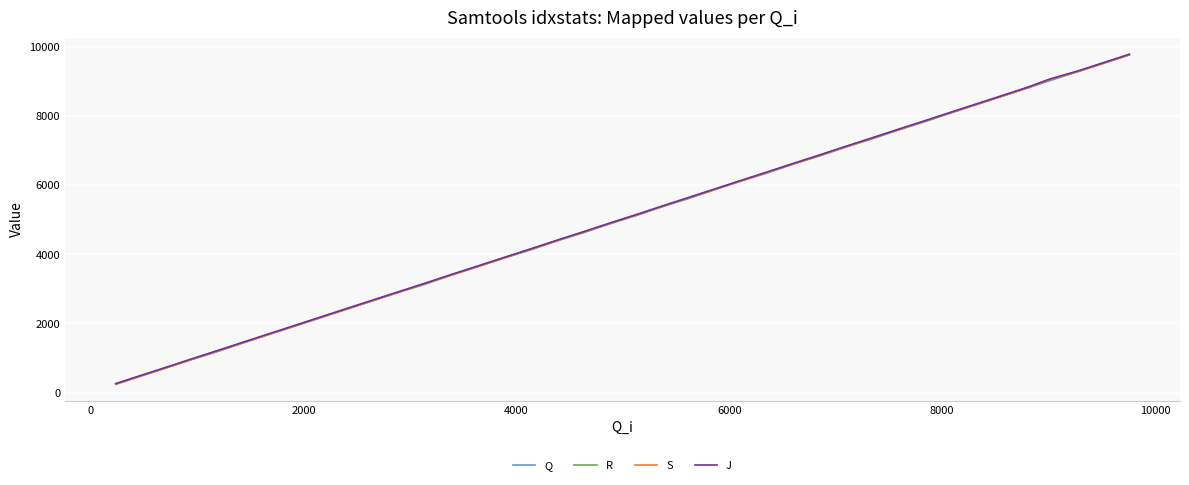

What is the maximum value shown in the chart?

9789